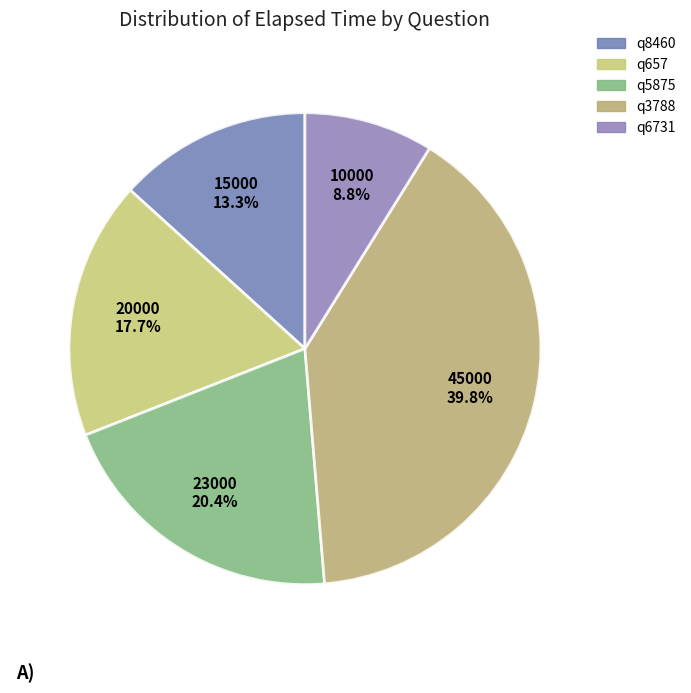

What is the ratio of the value at q6731 to the value at q657?

0.5